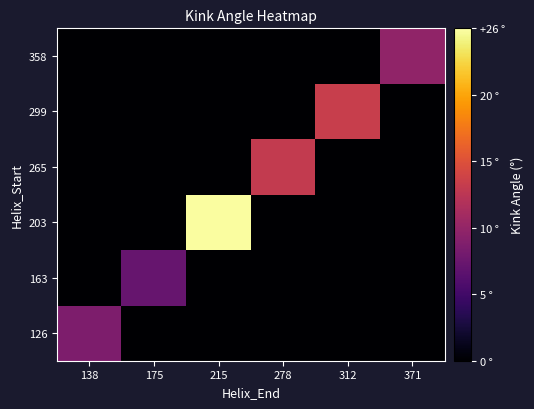

Reading left to right, transcribe all the data shown in this chart.

126: 138=9.0	175=0.0	215=0.0	278=0.0	312=0.0	371=0.0
163: 138=0.0	175=7.5	215=0.0	278=0.0	312=0.0	371=0.0
203: 138=0.0	175=0.0	215=25.9	278=0.0	312=0.0	371=0.0
265: 138=0.0	175=0.0	215=0.0	278=13.6	312=0.0	371=0.0
299: 138=0.0	175=0.0	215=0.0	278=0.0	312=13.9	371=0.0
358: 138=0.0	175=0.0	215=0.0	278=0.0	312=0.0	371=10.2